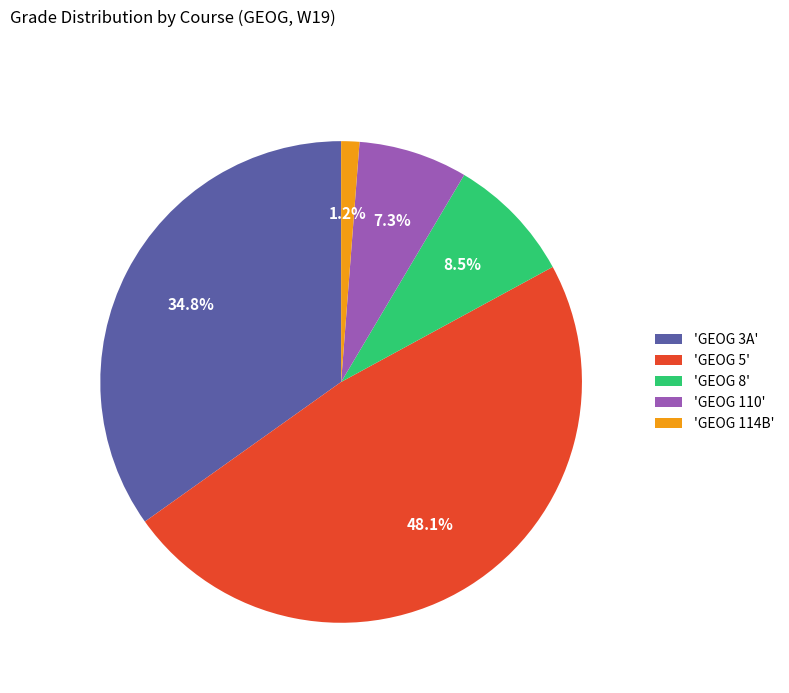

Which category has the biggest portion of the pie?

'GEOG 5'